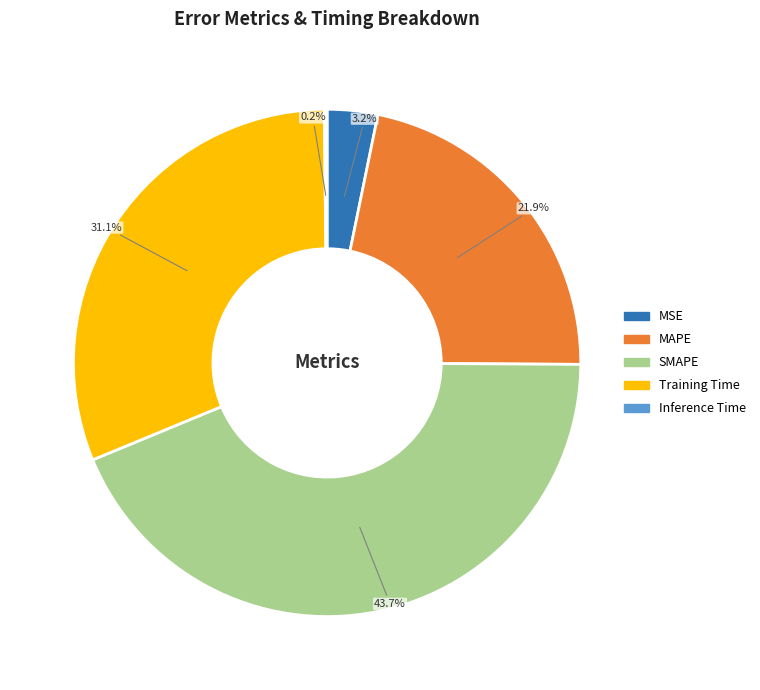

Which has a higher value, MSE or MAPE?

MAPE